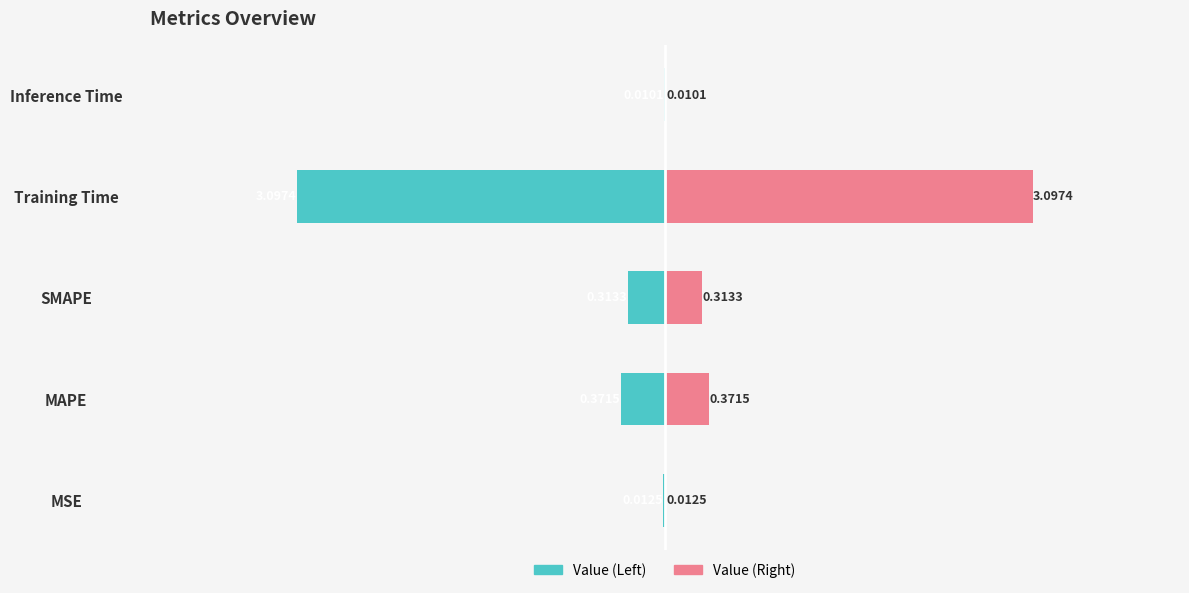

Reading left to right, what are all the values shown in this chart?

Value: 0=-0.0	1=-0.4	2=-0.3	3=-3.1	4=-0.0
Mirror: 0=0.0	1=0.4	2=0.3	3=3.1	4=0.0